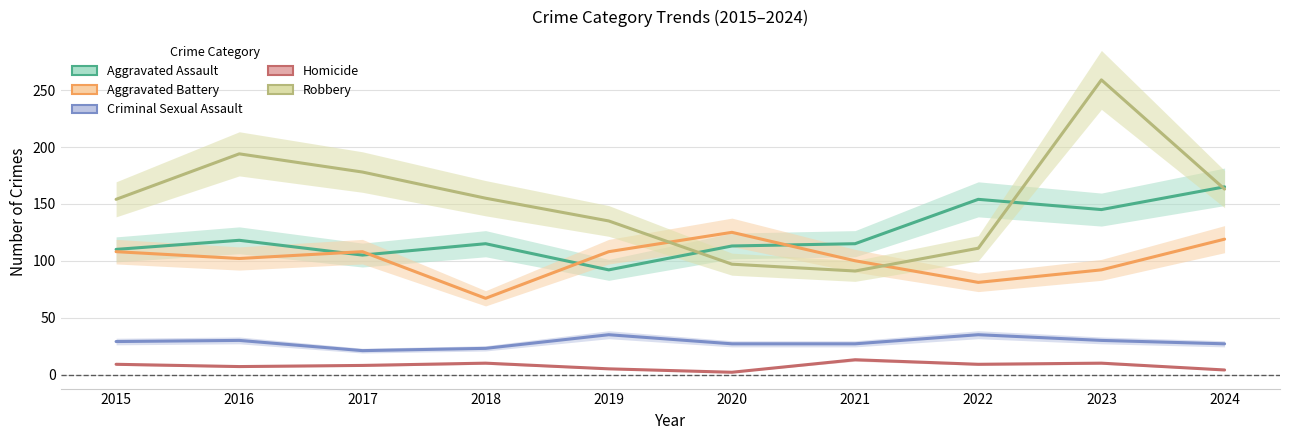

At which category does the chart reach its peak across all series?

2023